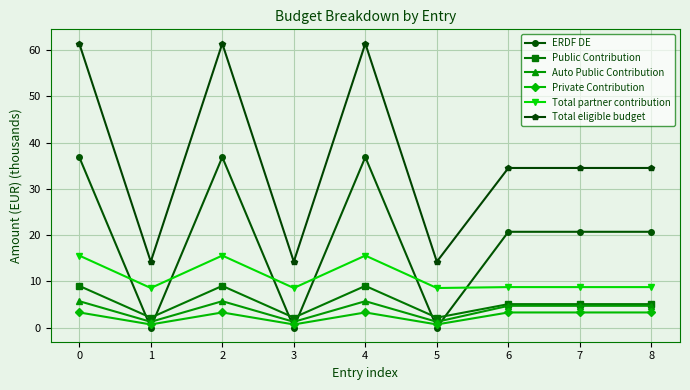

True or false: Total partner contribution has more than 1 interior local peaks.

True